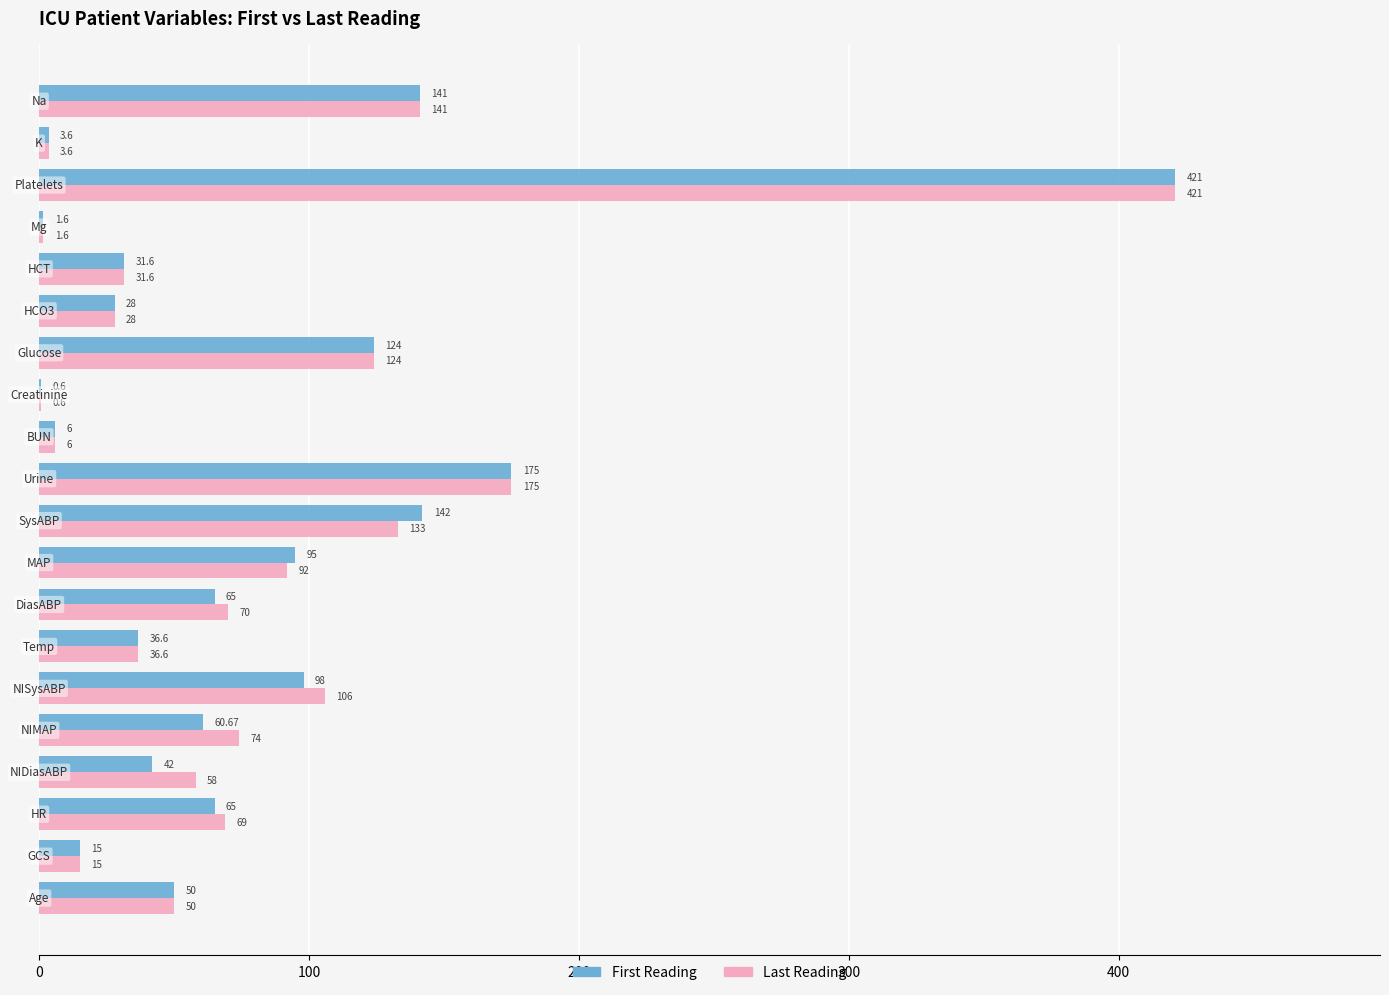

What is the average value of the Last Reading series?

81.8